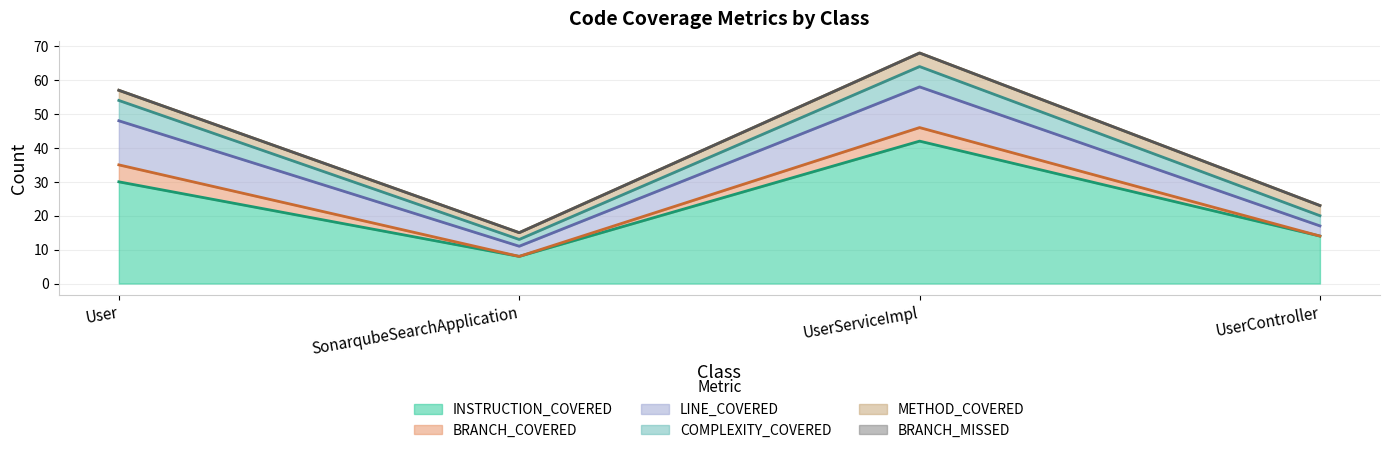

What is the approximate value of COMPLEXITY_COVERED at UserServiceImpl?

6